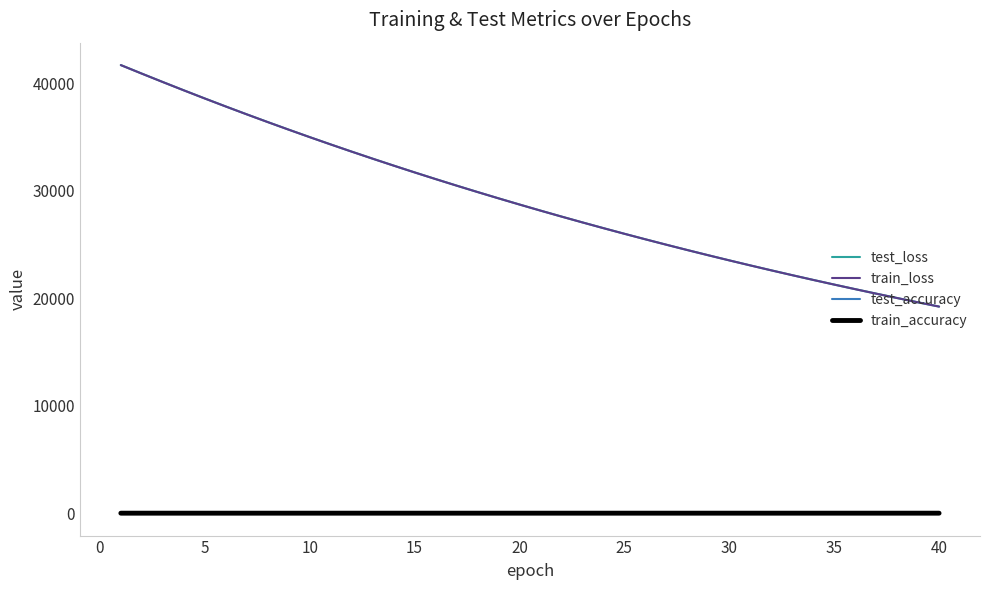

True or false: test_loss and test_accuracy cross at least once.

False